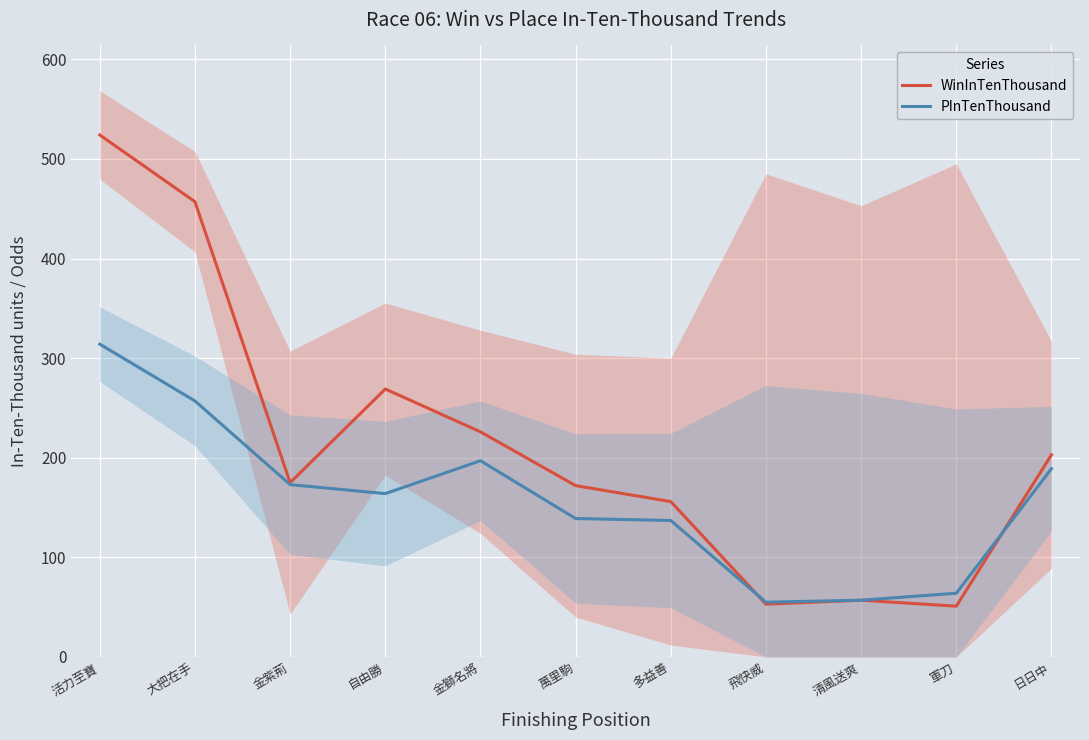

How many times do WinInTenThousand and PInTenThousand cross each other?

2